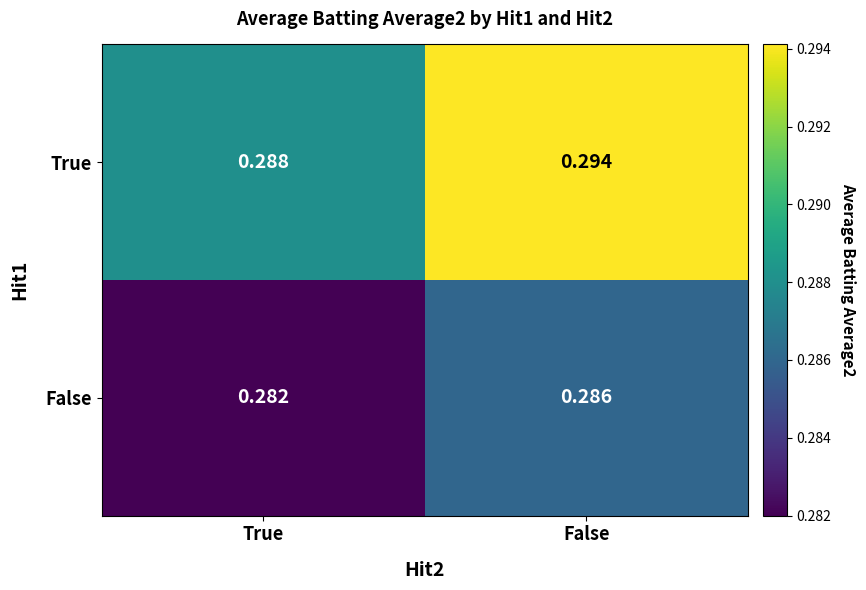

List the series in order of their peak value, highest first.

True, False